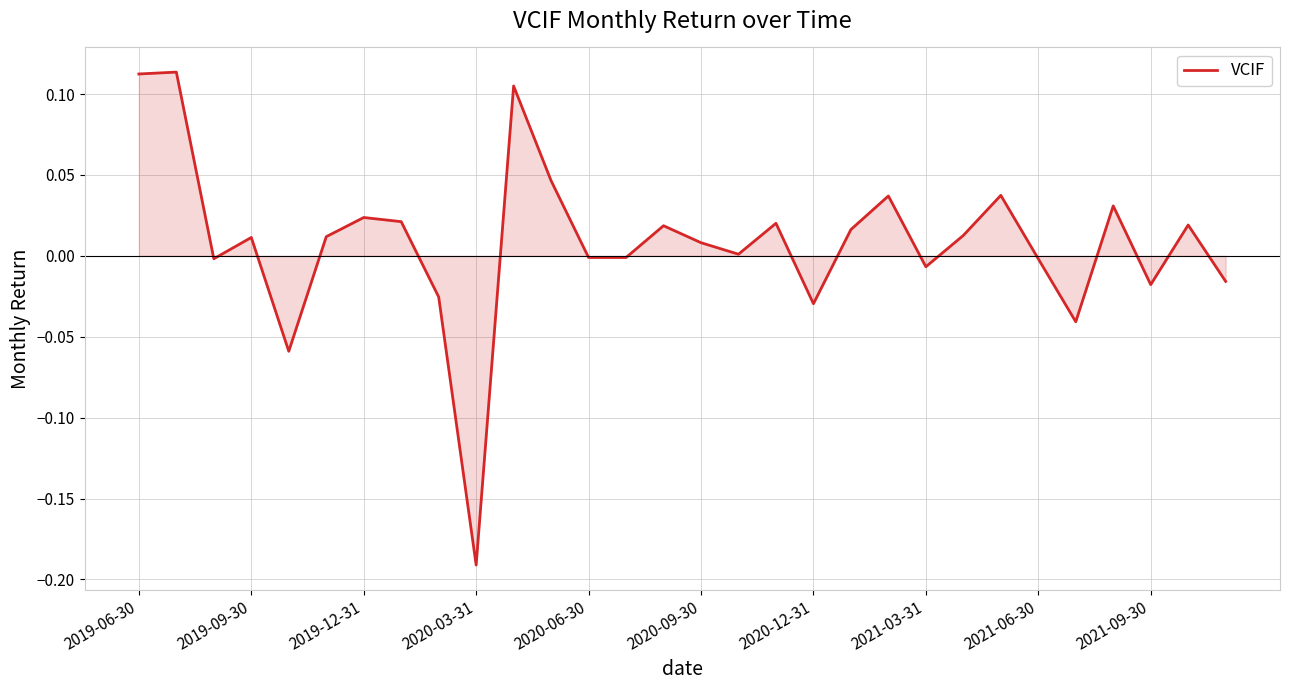

What is the difference between the maximum and minimum values?

0.3